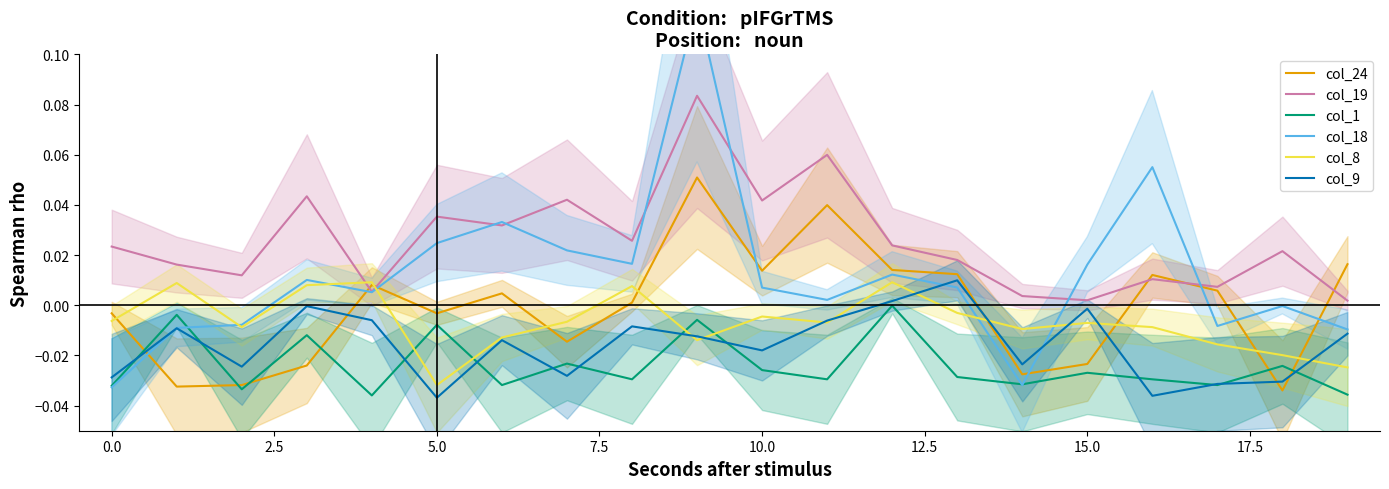

True or false: col_19 and col_9 intersect in this chart.

False